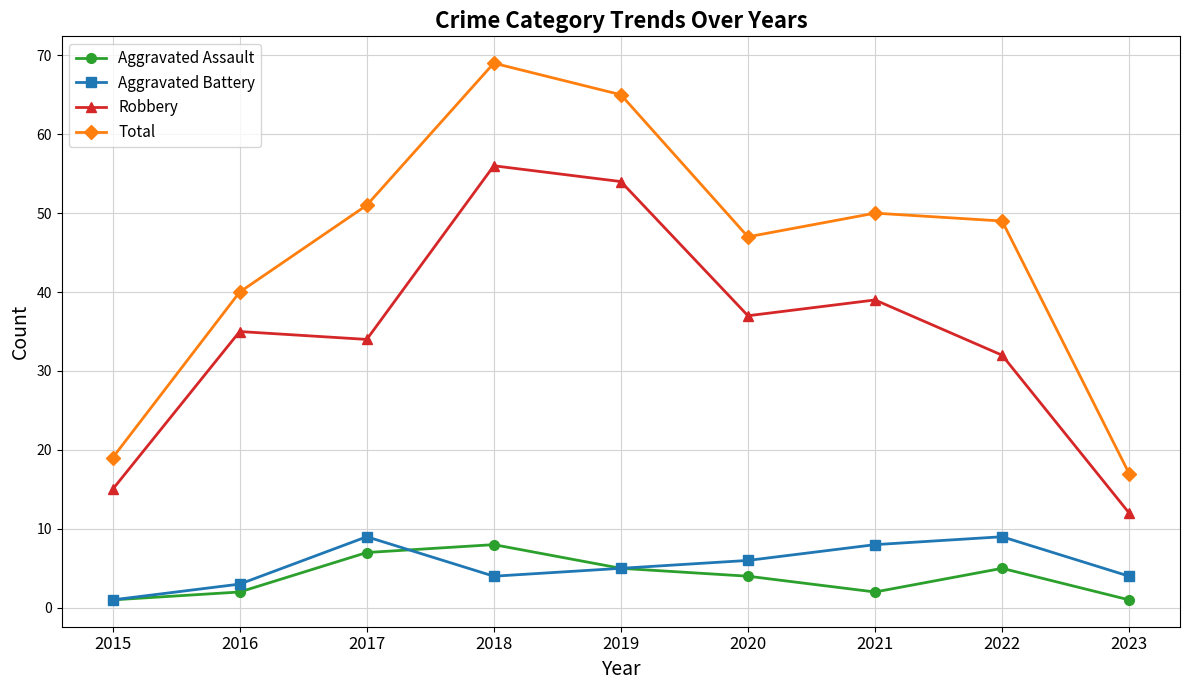

What are all the series names shown in the legend?

Aggravated Assault, Aggravated Battery, Robbery, Total